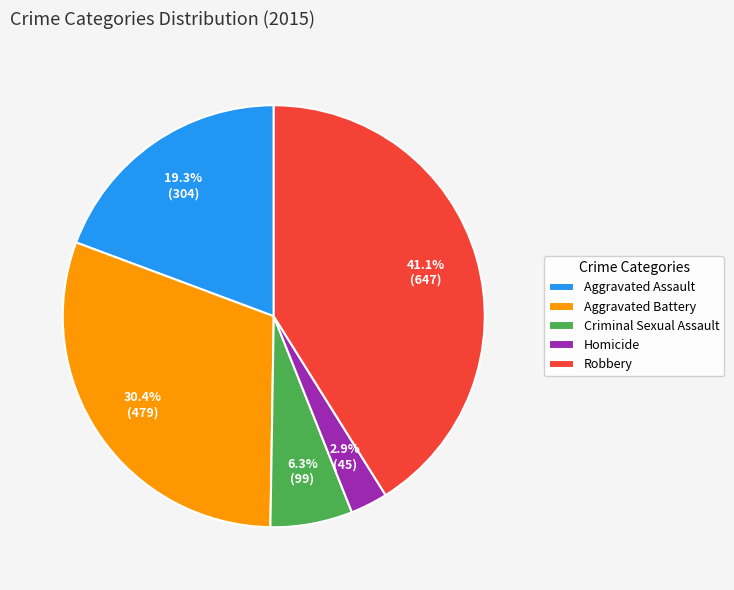

To the nearest percent, what is the average slice percentage?

20%